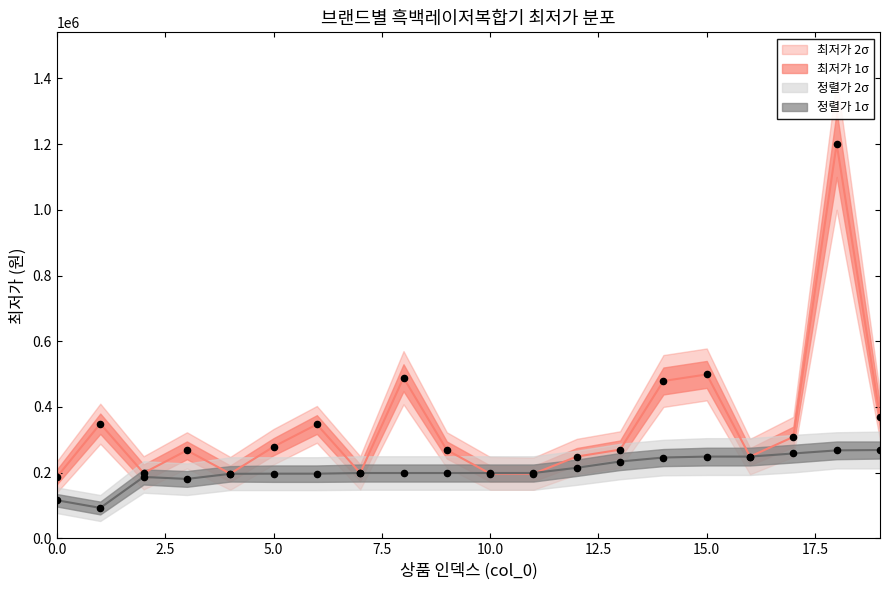

What is the change in value from 1 to 4?

-152000